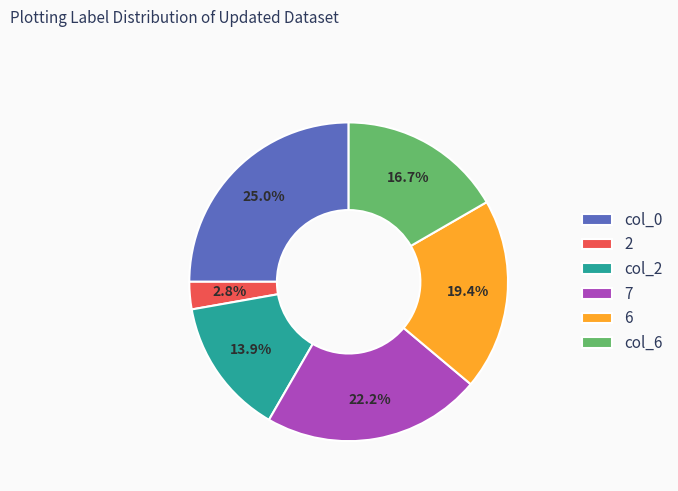

To the nearest percent, what is the difference between the largest and smallest slice percentages?

22%